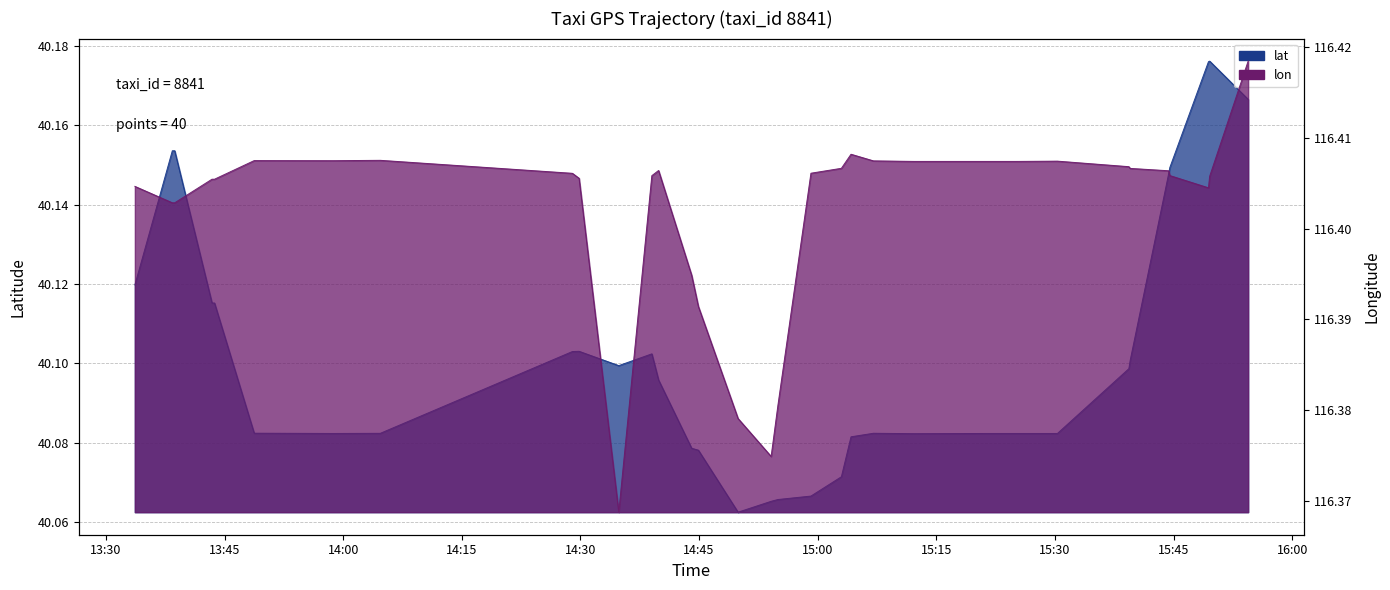

True or false: lat and lon intersect in this chart.

False